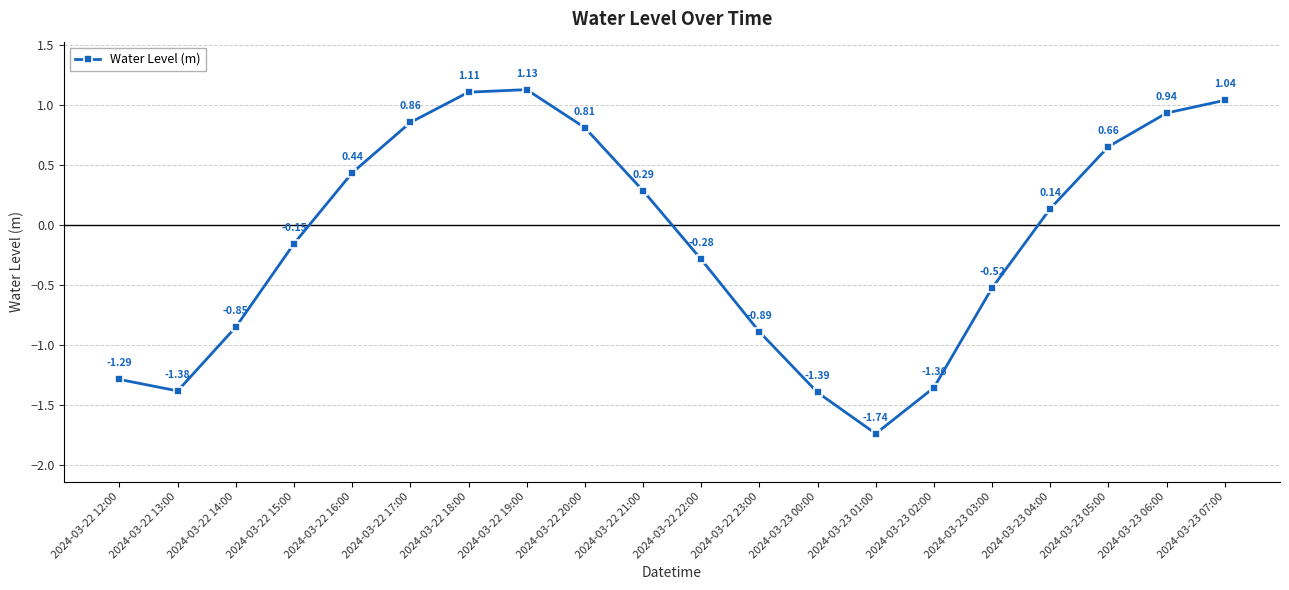

At which label does the data first exceed 0?

2024-03-22 16:00